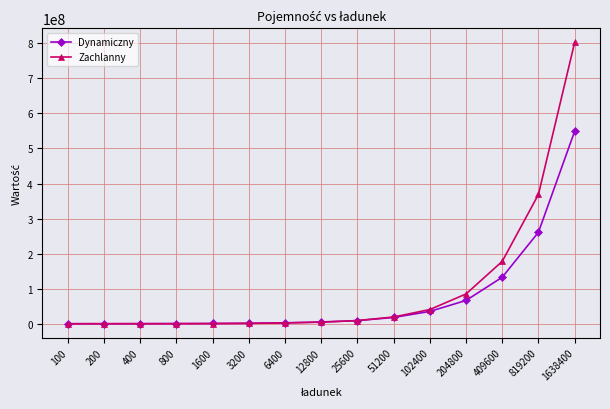

Which series has the largest range (max minus min)?

Zachlanny